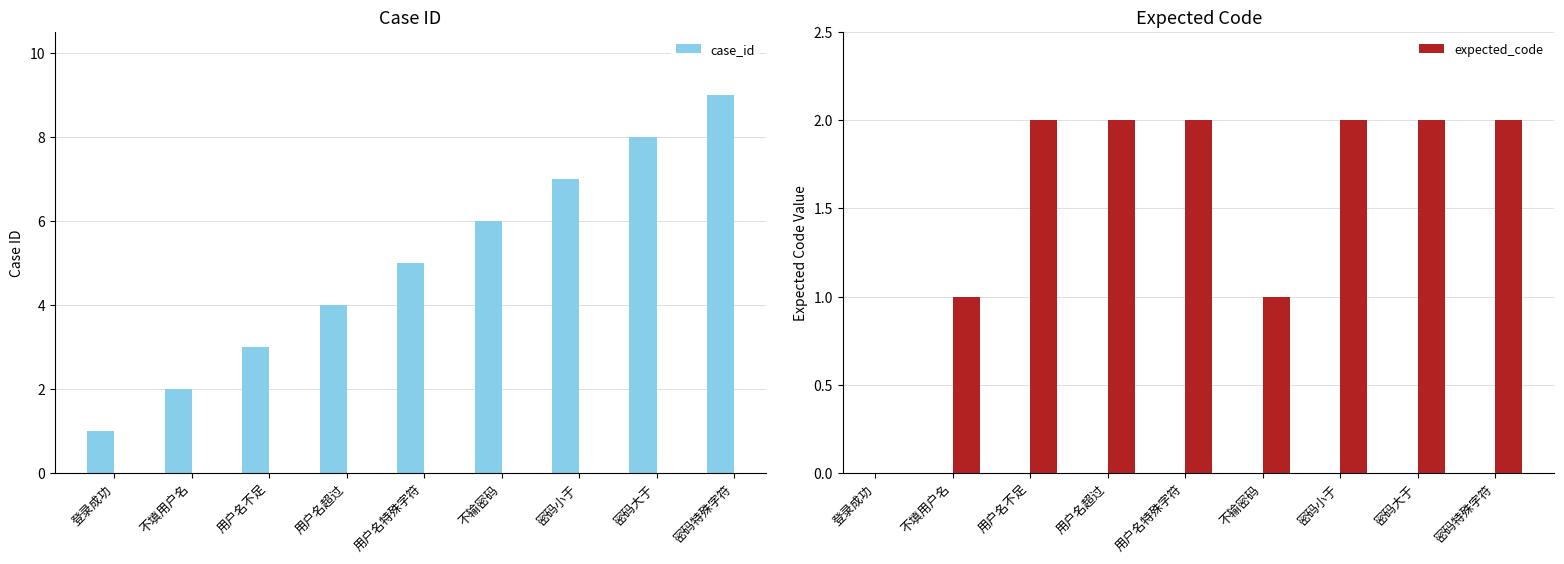

Reading left to right, list all the values displayed in this chart.

case_id: 1	2	3	4	5	6	7	8	9
expected_code: 0	1	2	2	2	1	2	2	2